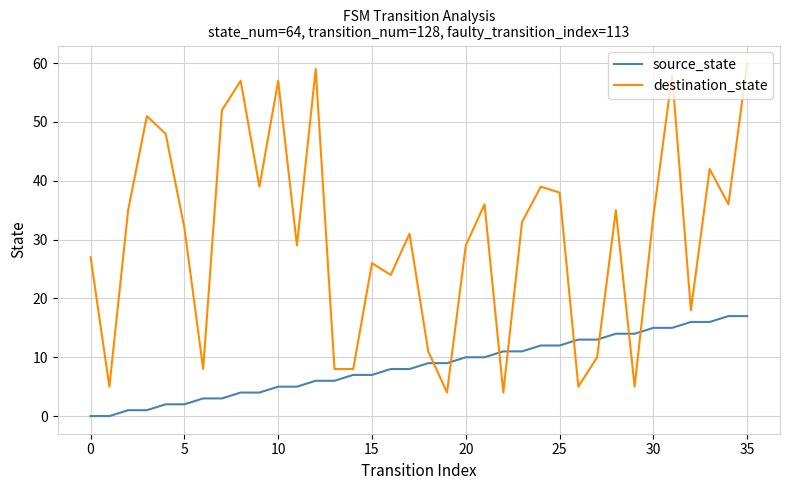

Which series has the widest spread of values?

destination_state